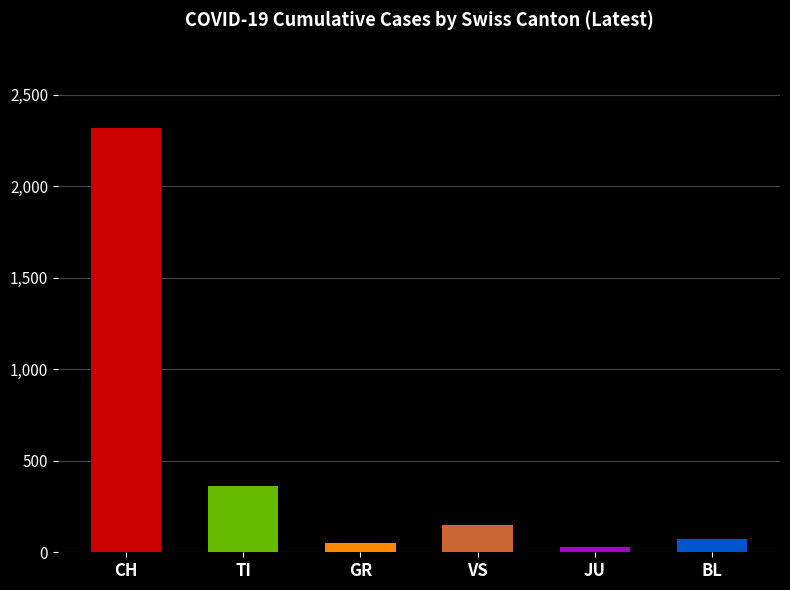

Between TI and GR, which is larger?

TI